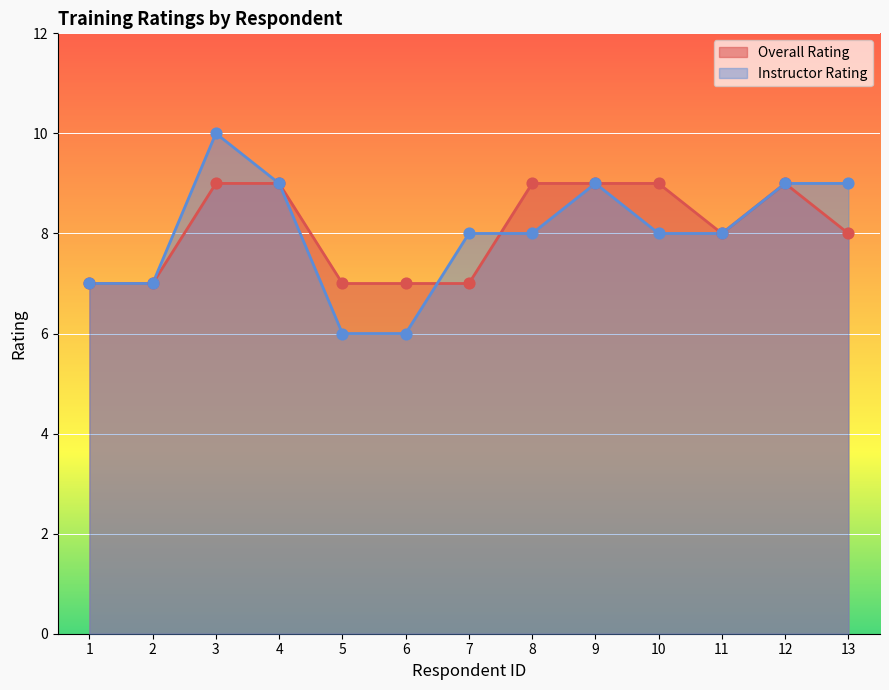

Which series reaches the minimum Y coordinate?

Instructor Rating